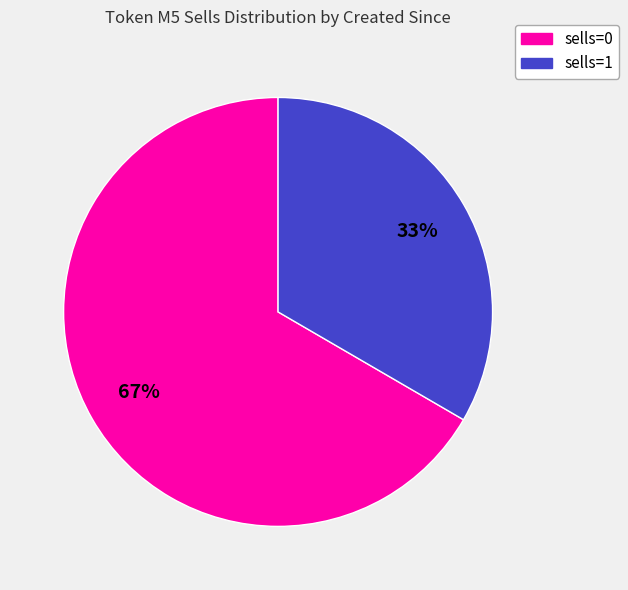

Is there a majority slice in this chart?

Yes